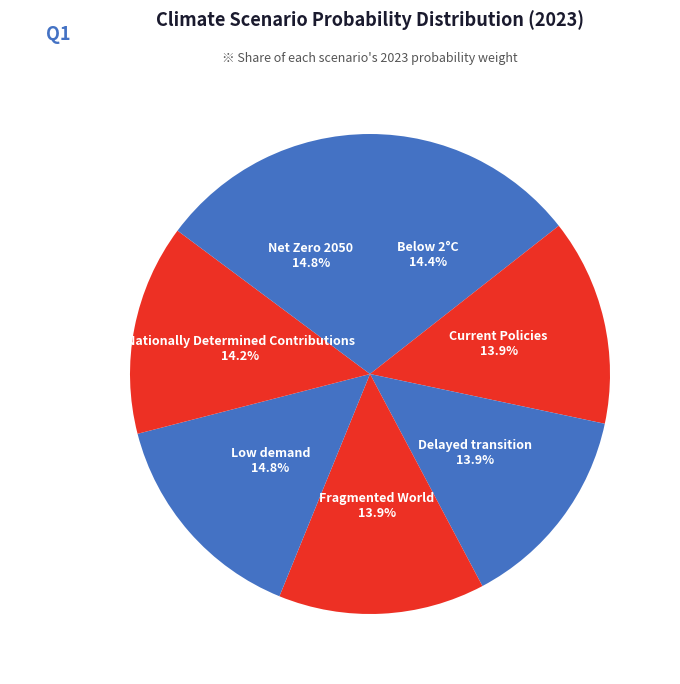

What is the smallest slice in the pie chart?

Fragmented World